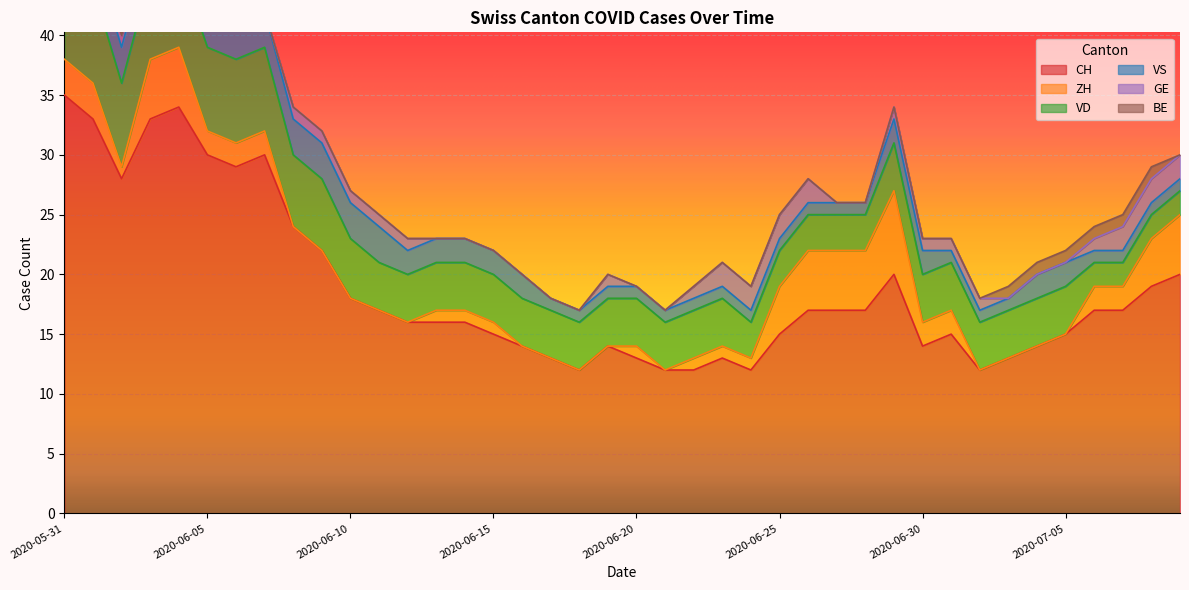

True or false: VD and BE intersect in this chart.

False